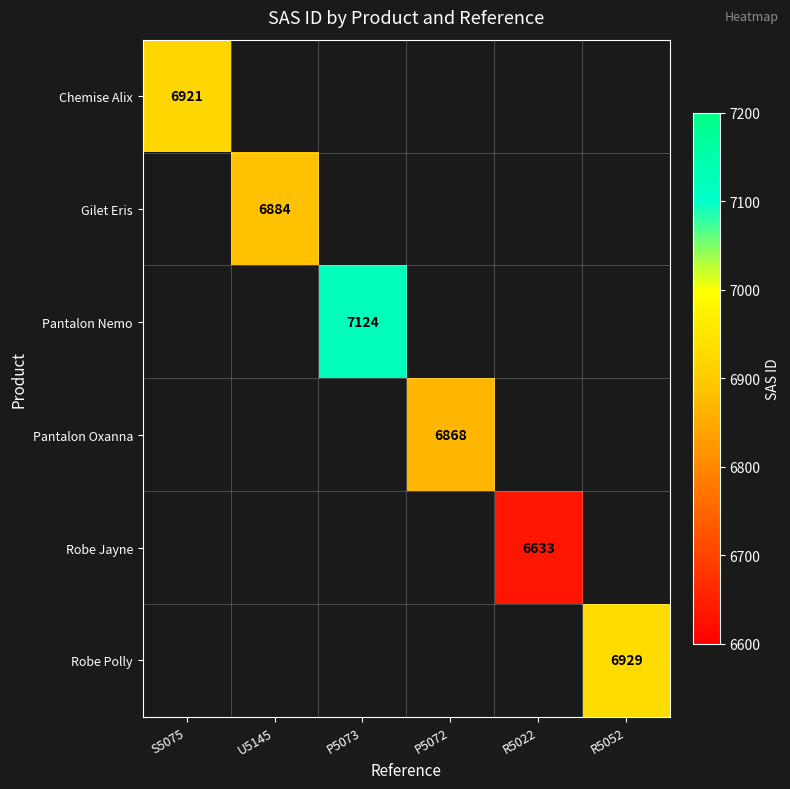

The value of Chemise Alix at S5075 is 11576. True or false?

False